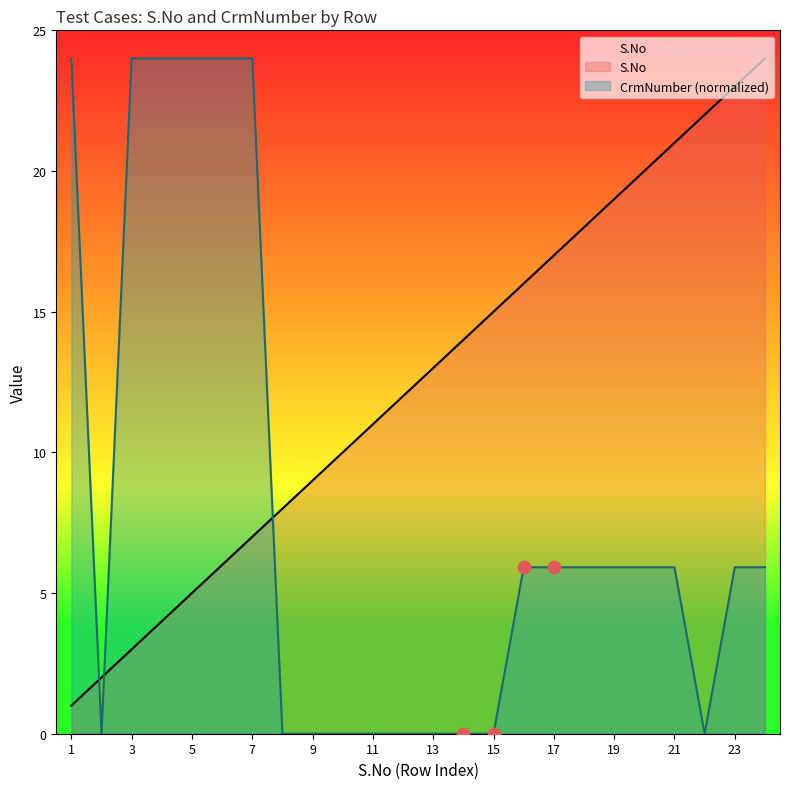

Which series has the largest total across all categories?

S.No